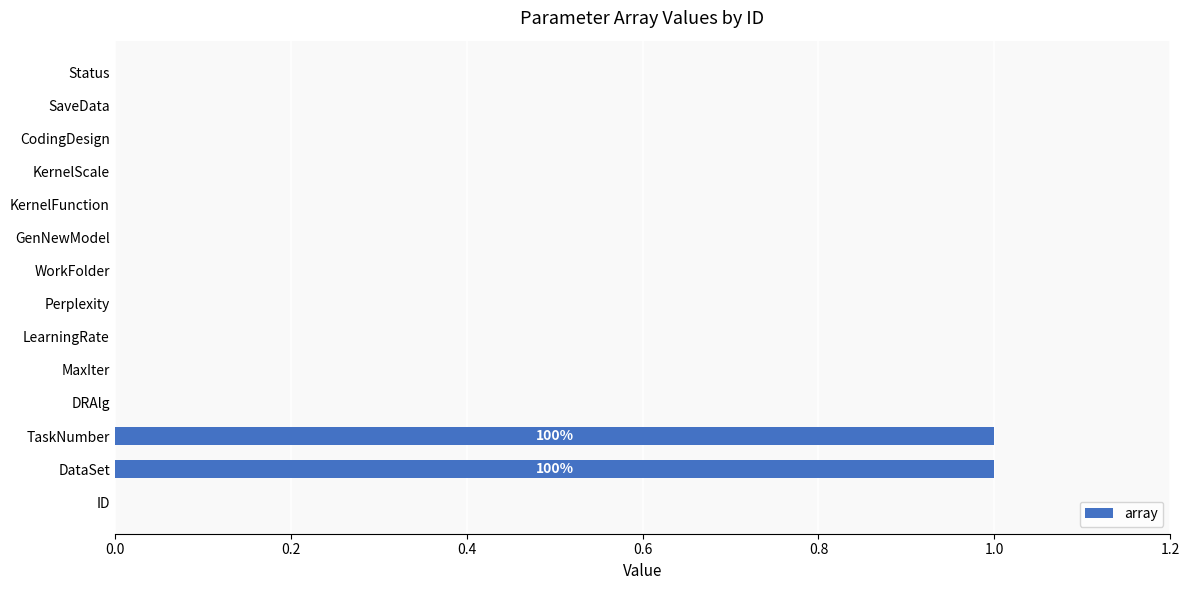

True or false: the data shows 0 at KernelFunction.

True